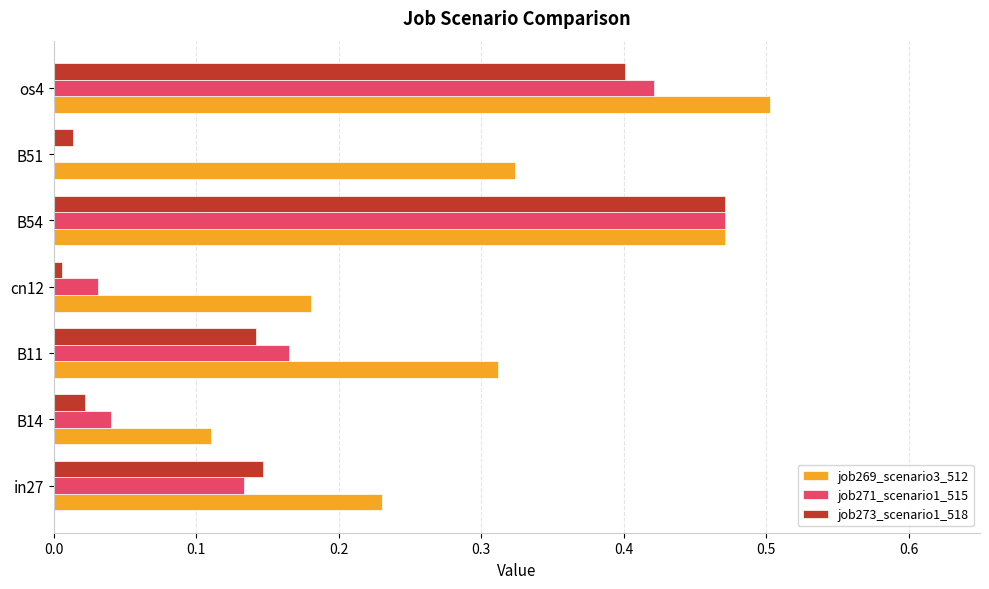

The value of job273_scenario1_518 at B11 is 0.2. True or false?

False